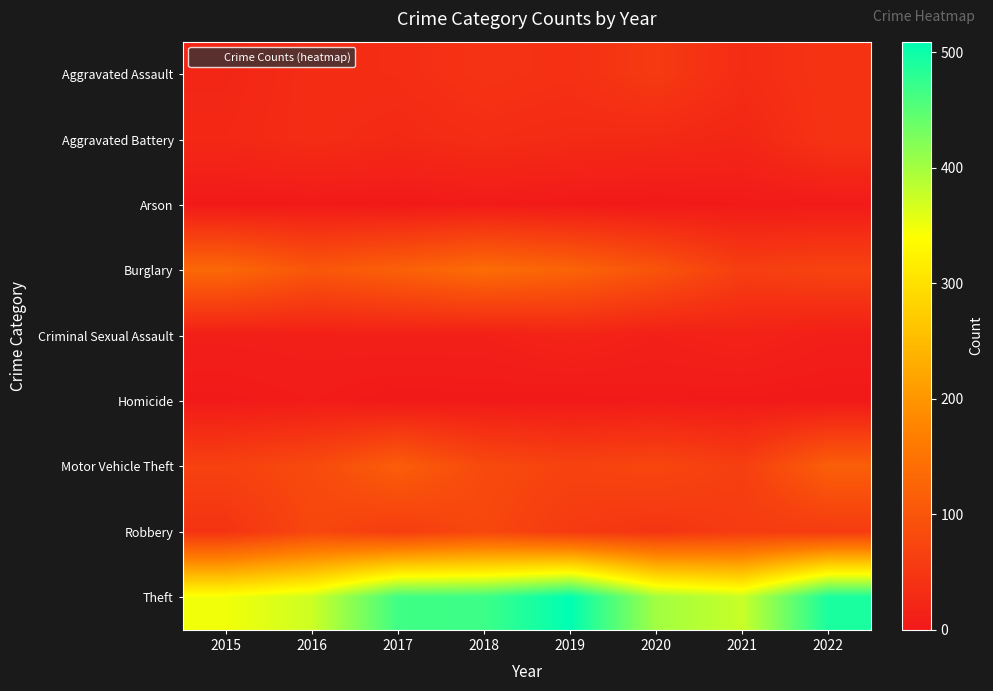

Reading right to left, what are all the values shown in this chart?

Aggravated Assault: 2022=44	2021=32	2020=55	2019=39	2018=43	2017=33	2016=32	2015=22
Aggravated Battery: 2022=44	2021=22	2020=27	2019=29	2018=33	2017=27	2016=32	2015=25
Arson: 2022=3	2021=3	2020=0	2019=2	2018=4	2017=1	2016=2	2015=1
Burglary: 2022=70	2021=61	2020=98	2019=124	2018=138	2017=118	2016=102	2015=131
Criminal Sexual Assault: 2022=9	2021=16	2020=11	2019=18	2018=11	2017=11	2016=10	2015=9
Homicide: 2022=1	2021=2	2020=3	2019=1	2018=2	2017=1	2016=5	2015=2
Motor Vehicle Theft: 2022=116	2021=62	2020=75	2019=69	2018=81	2017=114	2016=81	2015=67
Robbery: 2022=57	2021=57	2020=46	2019=55	2018=77	2017=60	2016=76	2015=43
Theft: 2022=492	2021=376	2020=401	2019=509	2018=468	2017=466	2016=373	2015=348